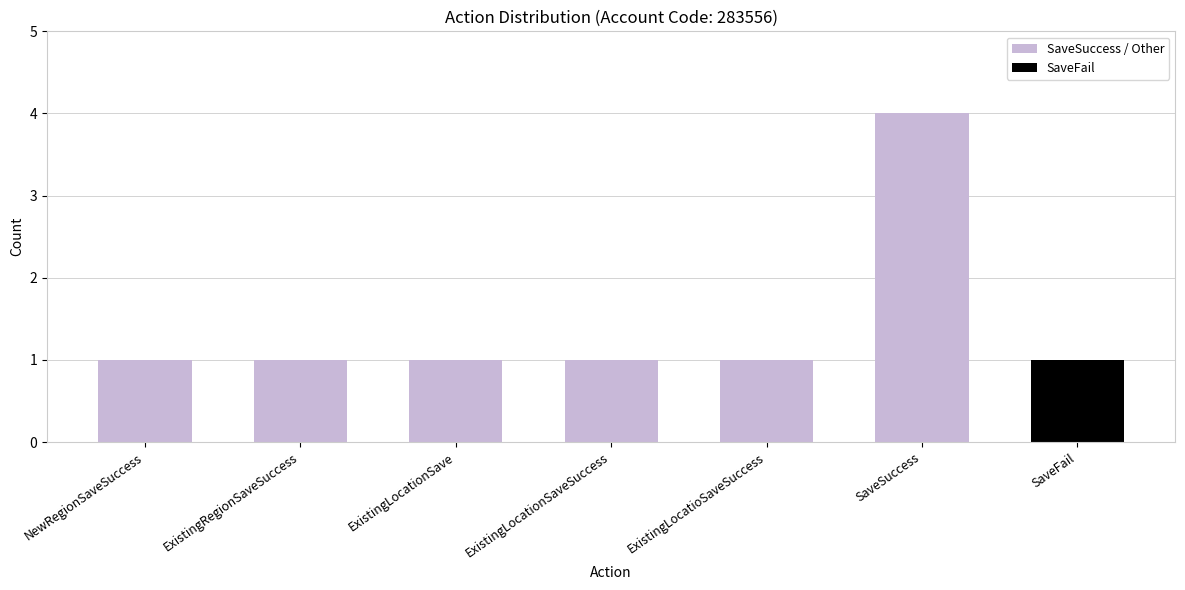

What is the difference between the maximum and second lowest values in the SaveFail series?

1